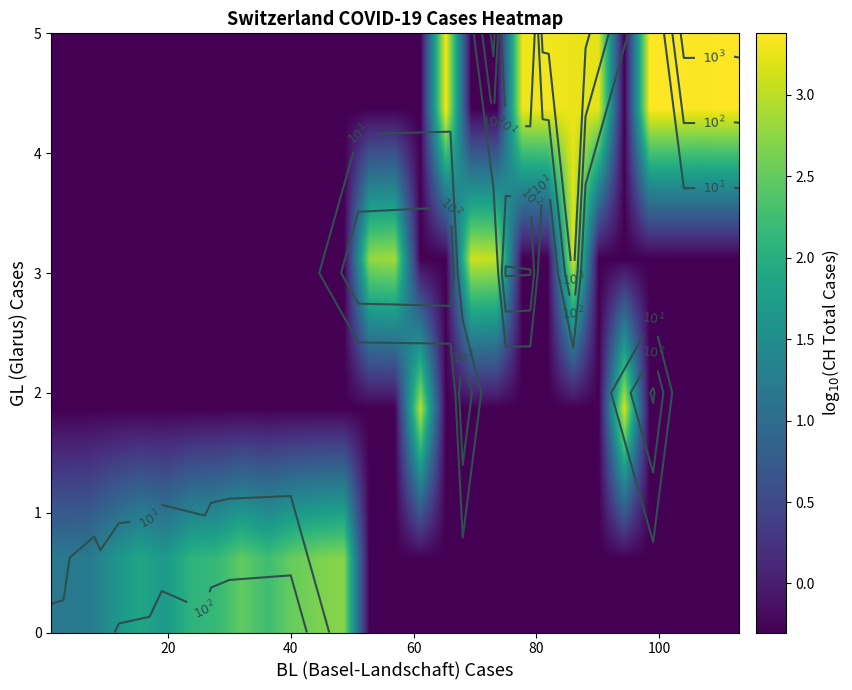

Which has a higher value, 12 or 21?

12